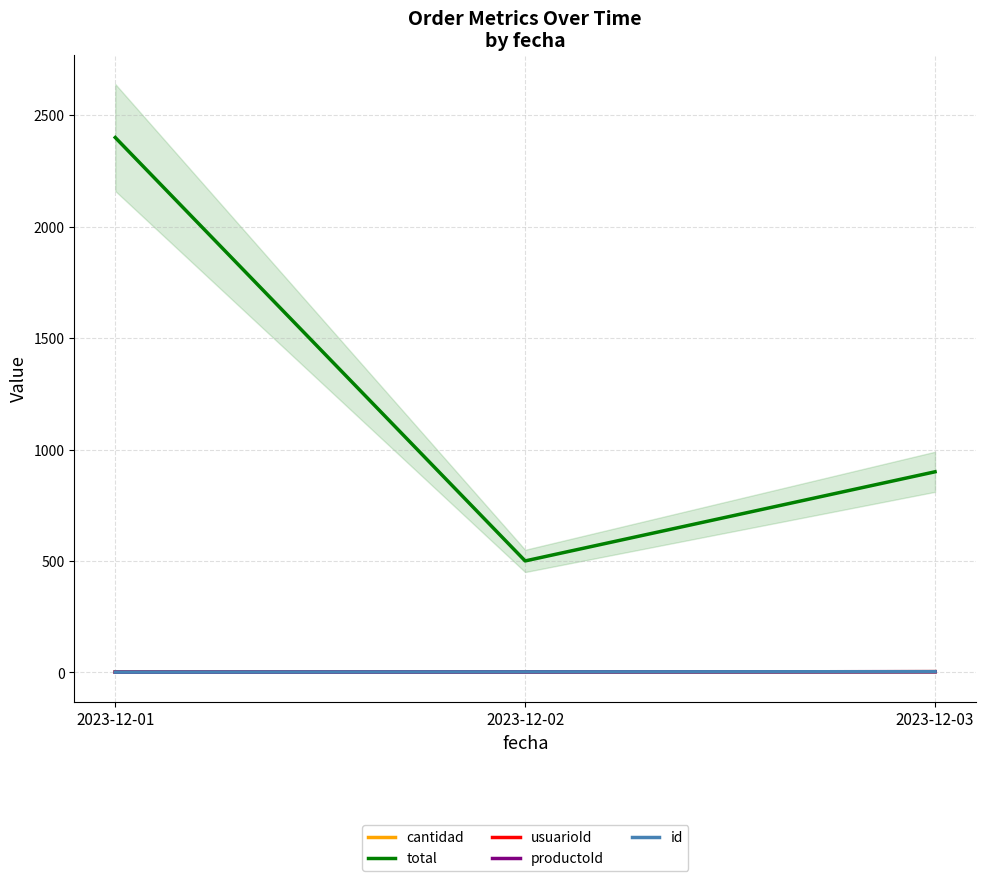

What is the value of the productoId point at the 1st from the left?

1